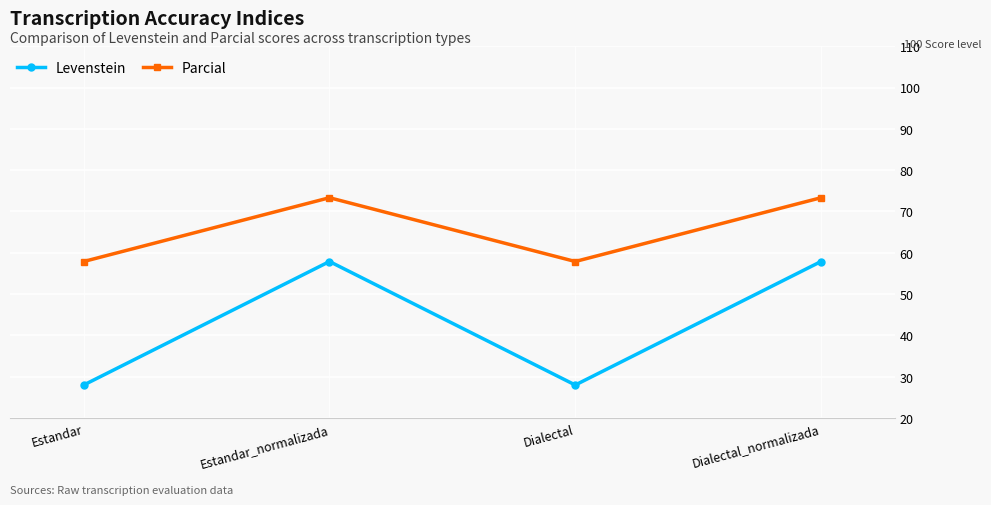

Which series has the largest range (max minus min)?

Levenstein